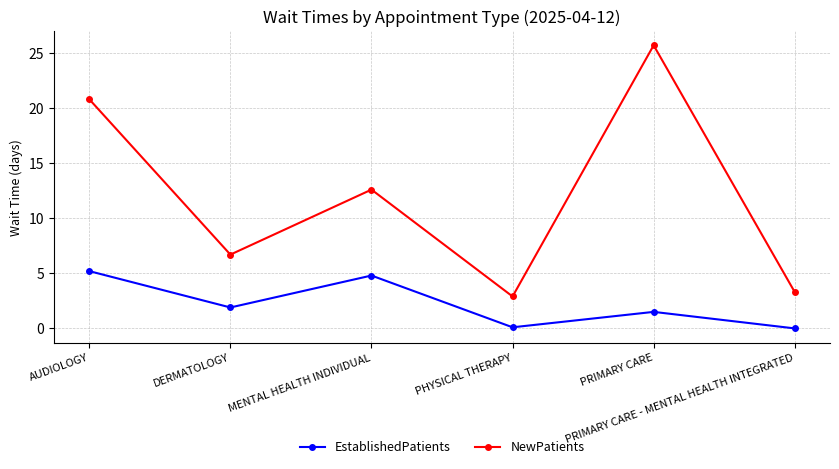

True or false: EstablishedPatients and NewPatients intersect in this chart.

False